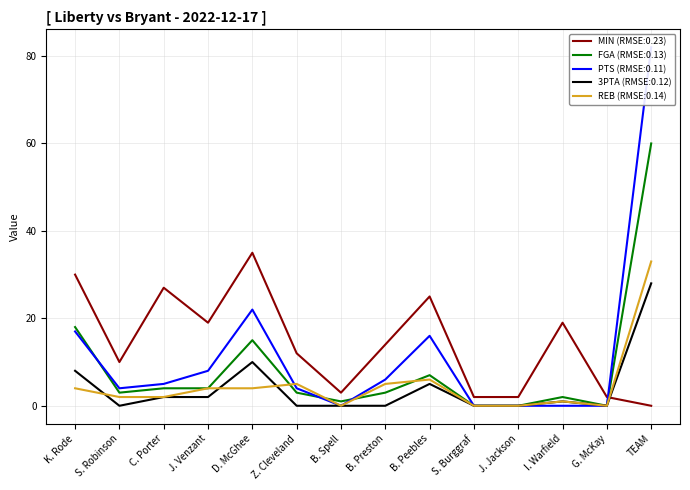

What is the maximum value for FGA?

60